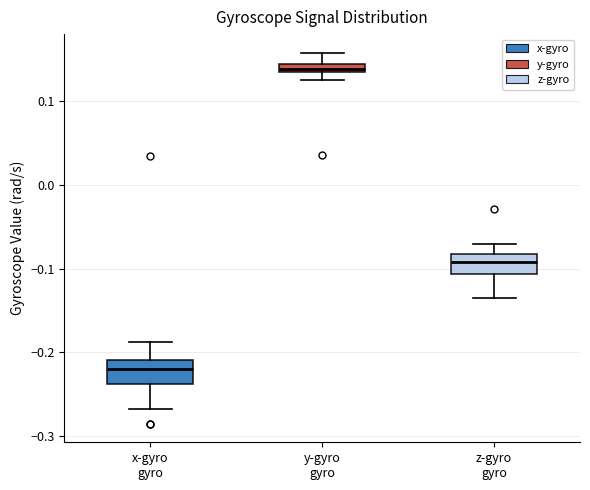

Where does the lower whisker of the box for z-gyro gyro end on the y-axis? The values are not printed on the chart, so give them approximately, as read against the axis.

-0.14